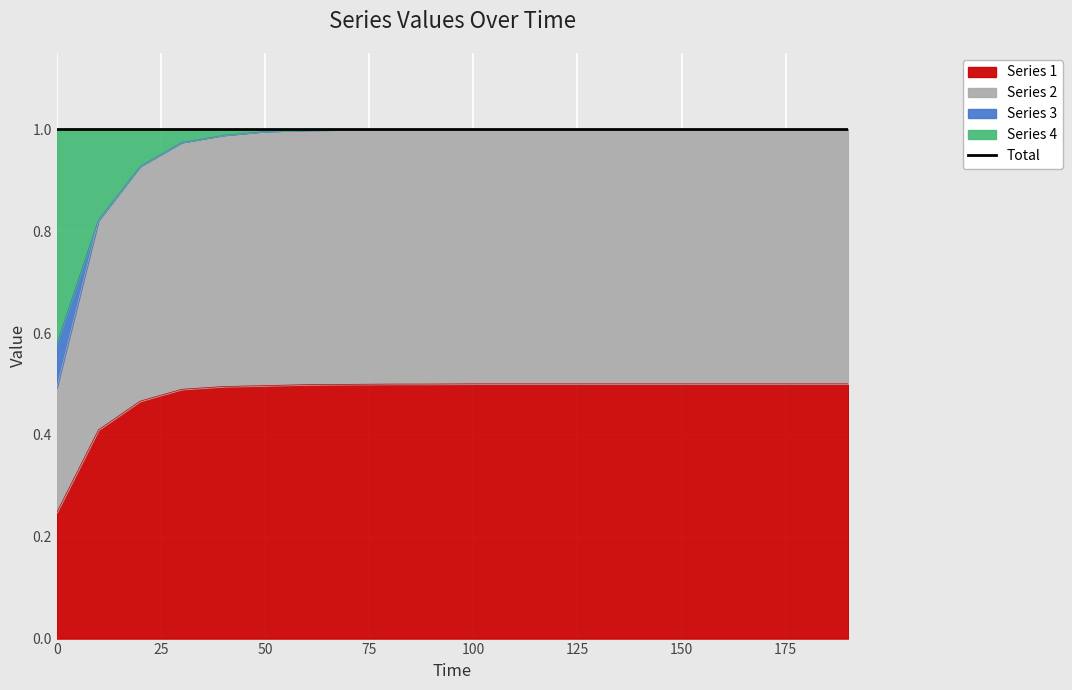

True or false: Series 1 has a value of 0.5 at 100.

True